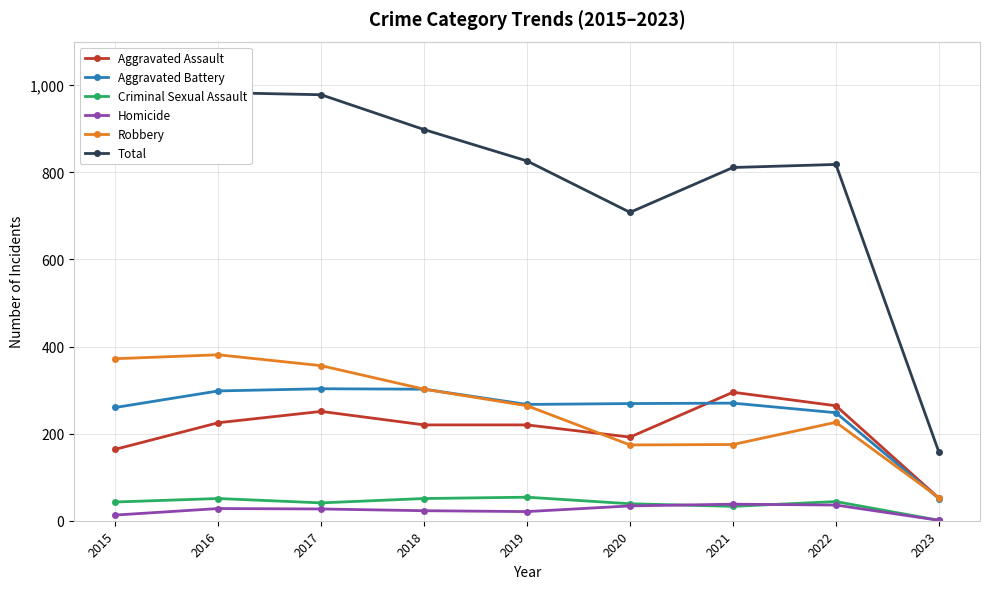

Is it true that Criminal Sexual Assault equals 21 at 2018?

False